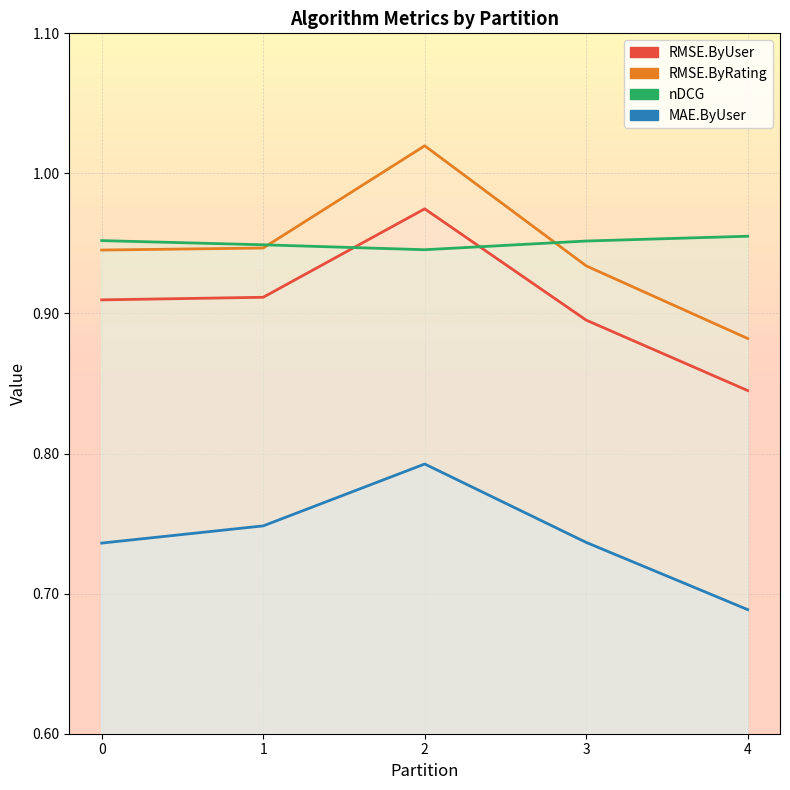

Is this an area chart (filled region under the line)?

No